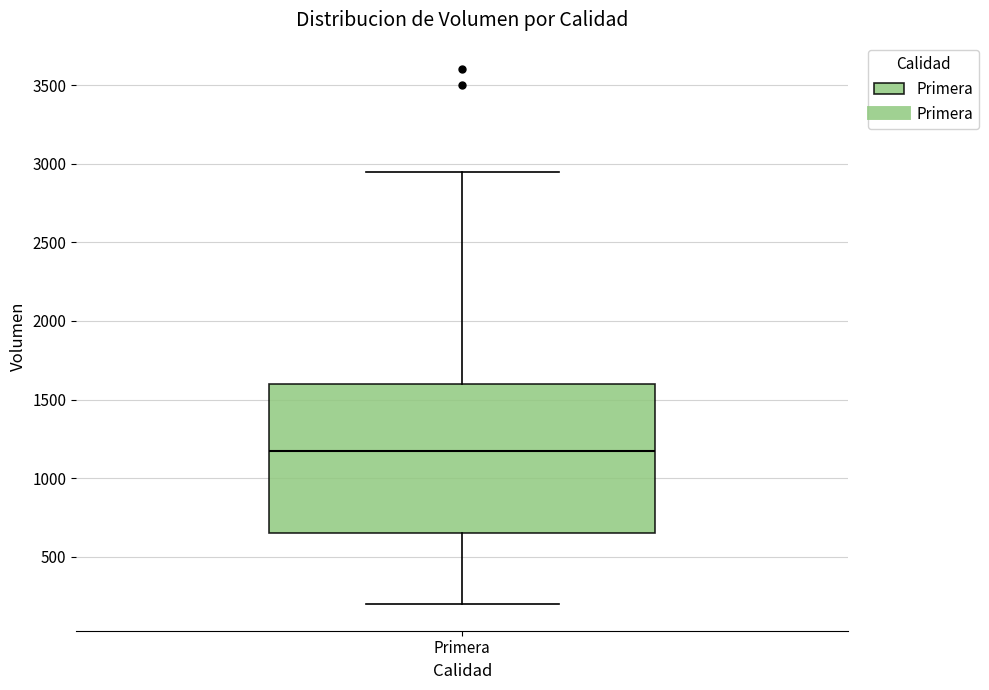

Transcribe this box plot: give where the median line is, the range the box spans, and where the two whiskers end, as read against the y-axis. The values are not printed on the chart, so give them approximately, as read against the axis.

median 1200, box 650 to 1600, whiskers 200 to 2950